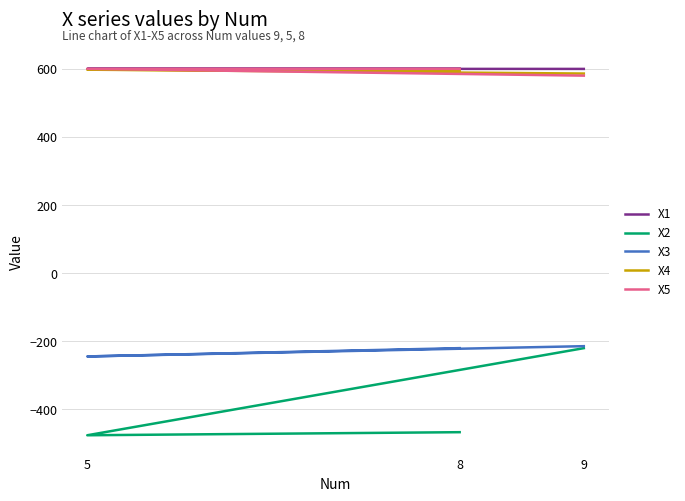

True or false: X2 has a value of -301.2 at 9.

False